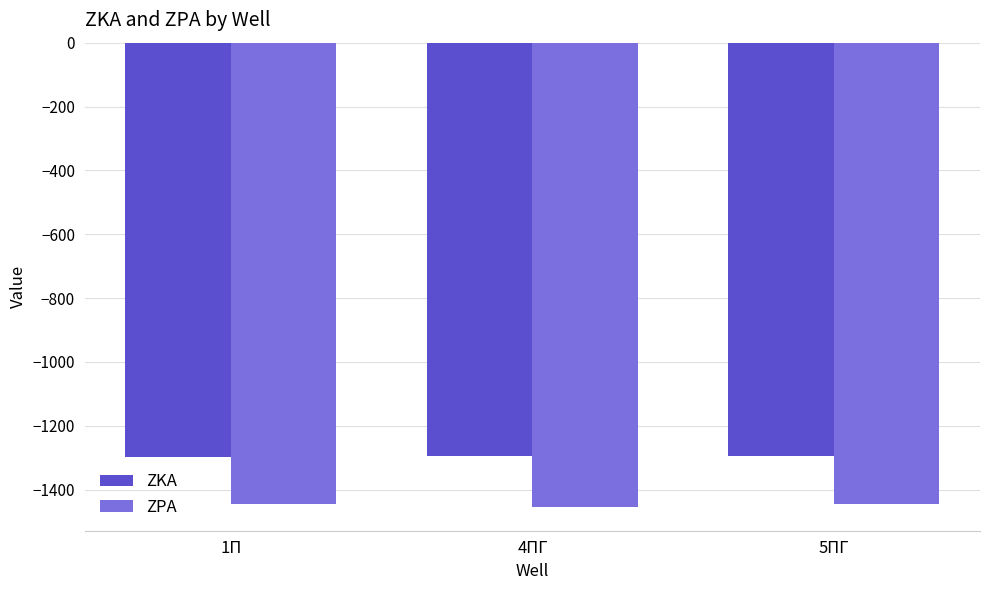

What is the lowest value of the ZPA series?

-1456.2